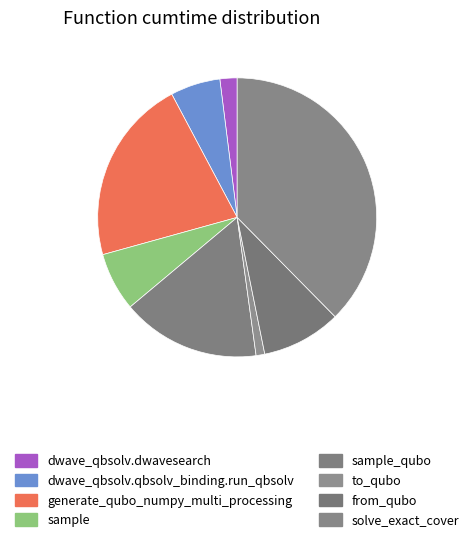

Which has a higher value, sample or sample_qubo?

sample_qubo